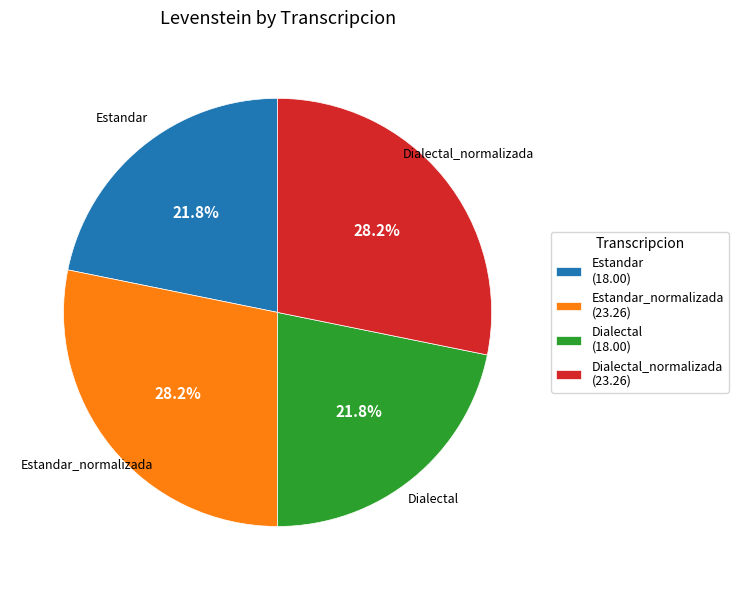

Which has a higher value, Estandar_normalizada (23.26) or Dialectal (18.00)?

Estandar_normalizada (23.26)